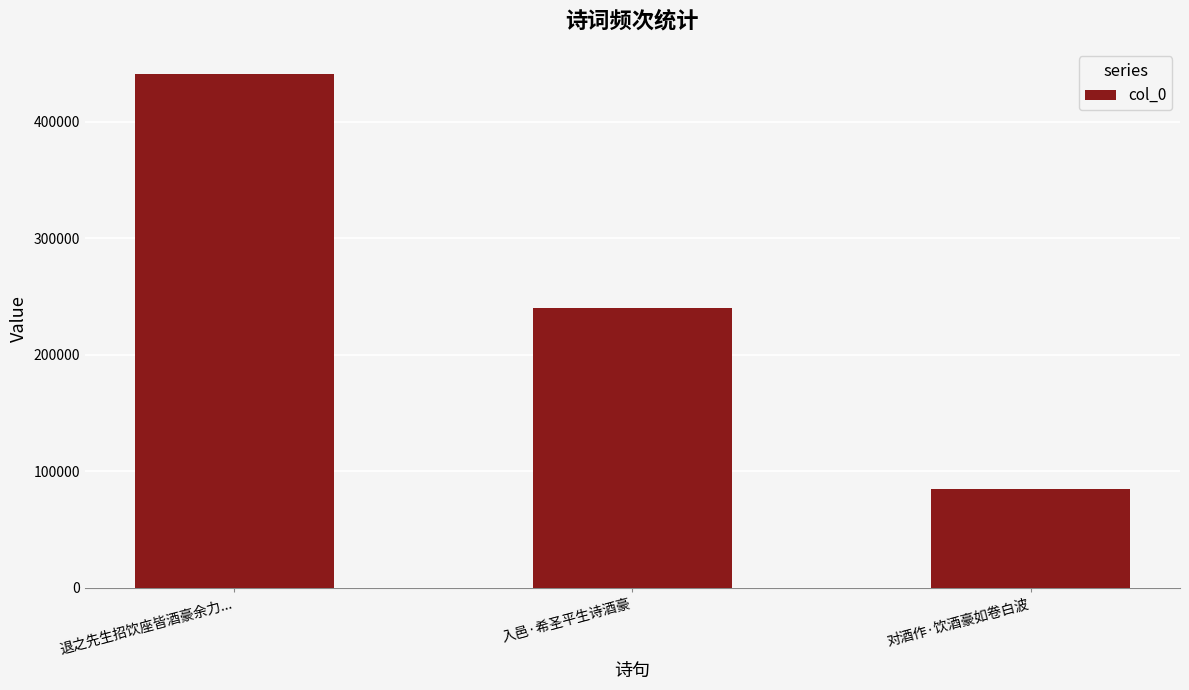

Reading left to right, extract all data points from this chart.

440426	240035	84716